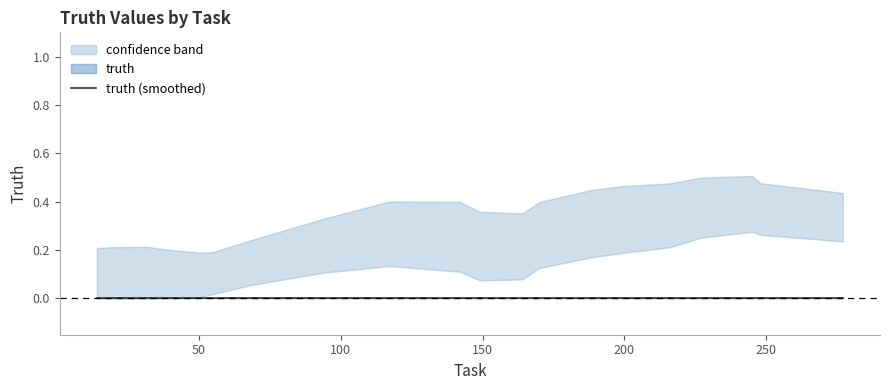

At which label is the value closest to 0?

14